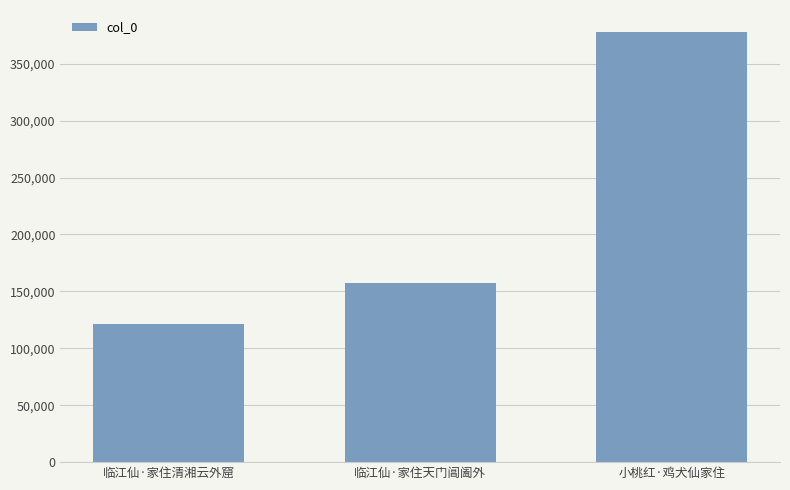

At which category does the chart reach its peak across all series?

小桃红·鸡犬仙家住